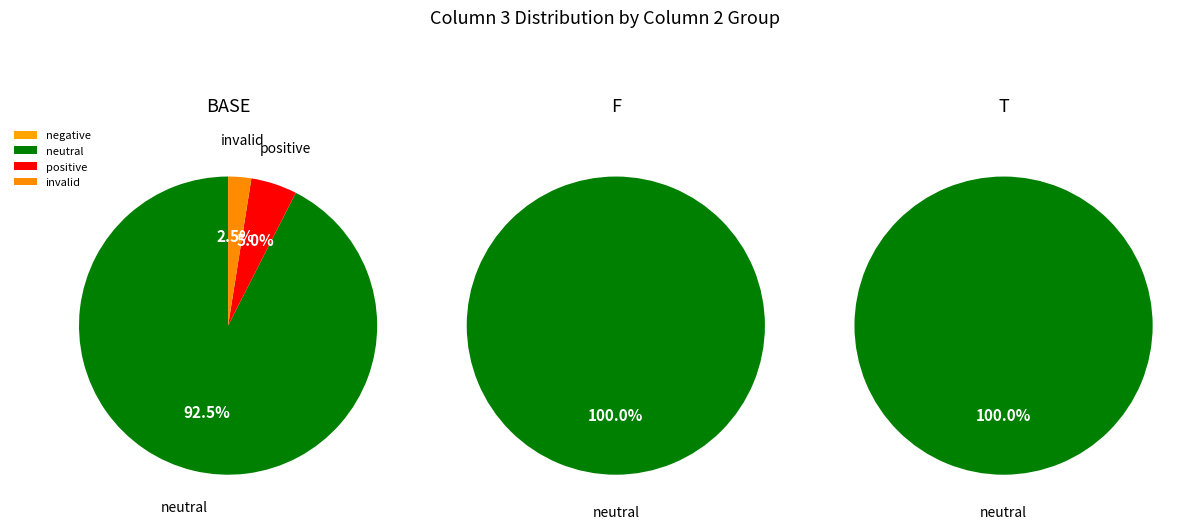

True or false: 3 accounts for 1% of the total.

False